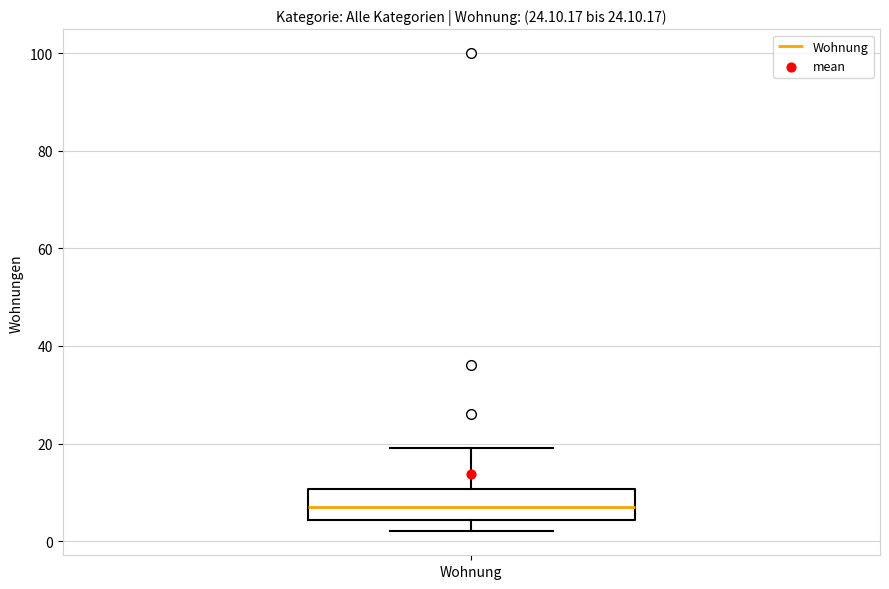

Where is the upper edge of the box for Wohnung on the y-axis? The values are not printed on the chart, so give them approximately, as read against the axis.

10